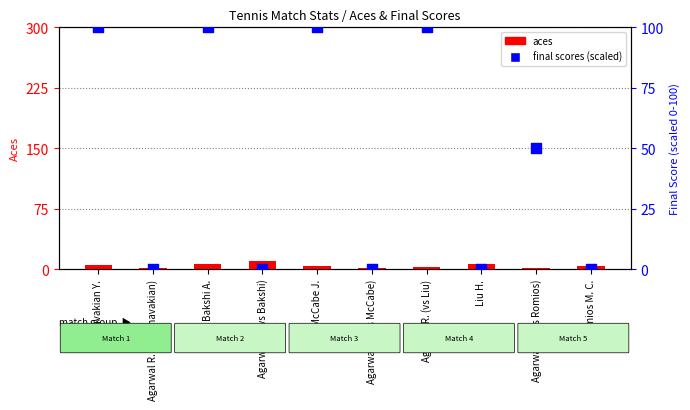

What is the total value across all series at Agarwal R. (vs Dzhavakian)?

2